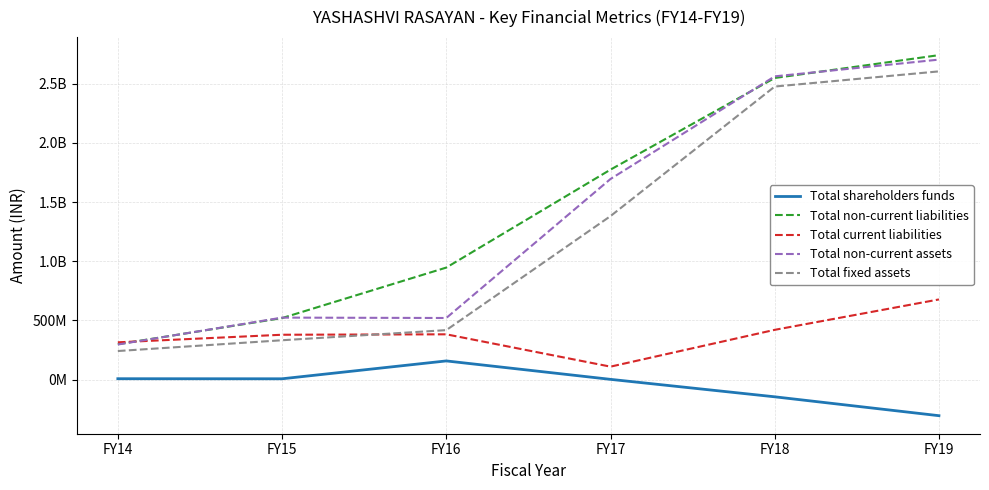

What is the sum of all Total non-current liabilities values?

8831860527.3